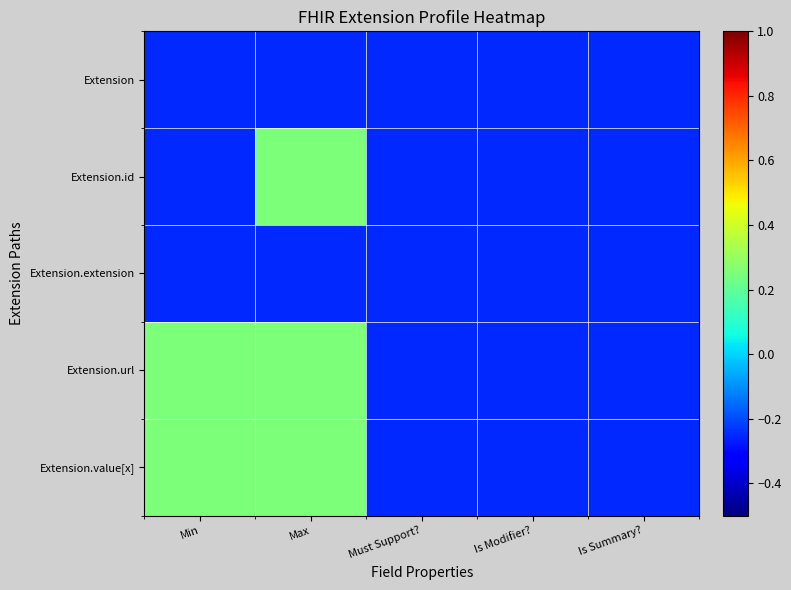

Reading right to left, extract all data points from this chart.

Extension: Is Summary?=-0.2	Is Modifier?=-0.2	Must Support?=-0.2	Max=-0.2	Min=-0.2
Extension.id: Is Summary?=-0.2	Is Modifier?=-0.2	Must Support?=-0.2	Max=0.2	Min=-0.2
Extension.extension: Is Summary?=-0.2	Is Modifier?=-0.2	Must Support?=-0.2	Max=-0.2	Min=-0.2
Extension.url: Is Summary?=-0.2	Is Modifier?=-0.2	Must Support?=-0.2	Max=0.2	Min=0.2
Extension.value[x]: Is Summary?=-0.2	Is Modifier?=-0.2	Must Support?=-0.2	Max=0.2	Min=0.2